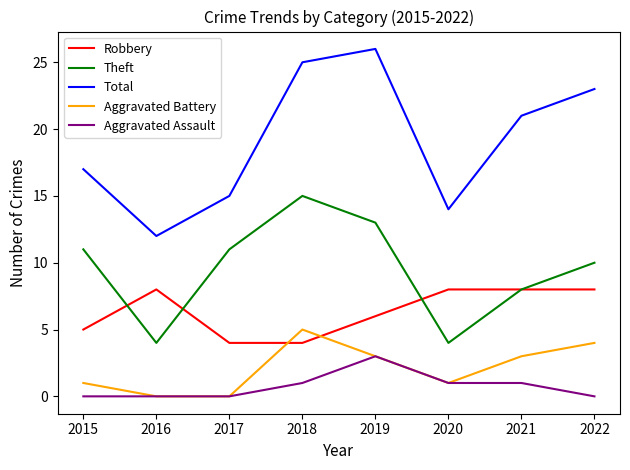

What is the total value across all series at 2019?

51